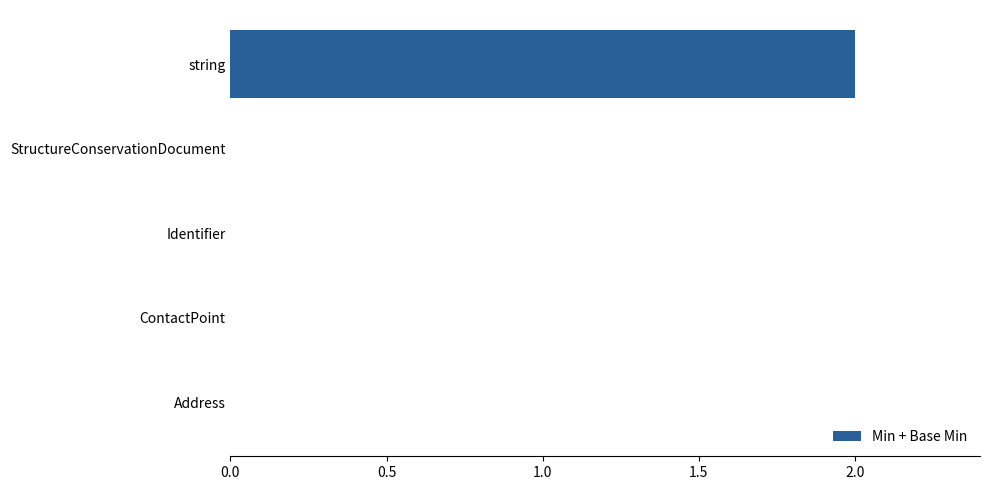

The chart shows a value of 0 at Address. True or false?

True